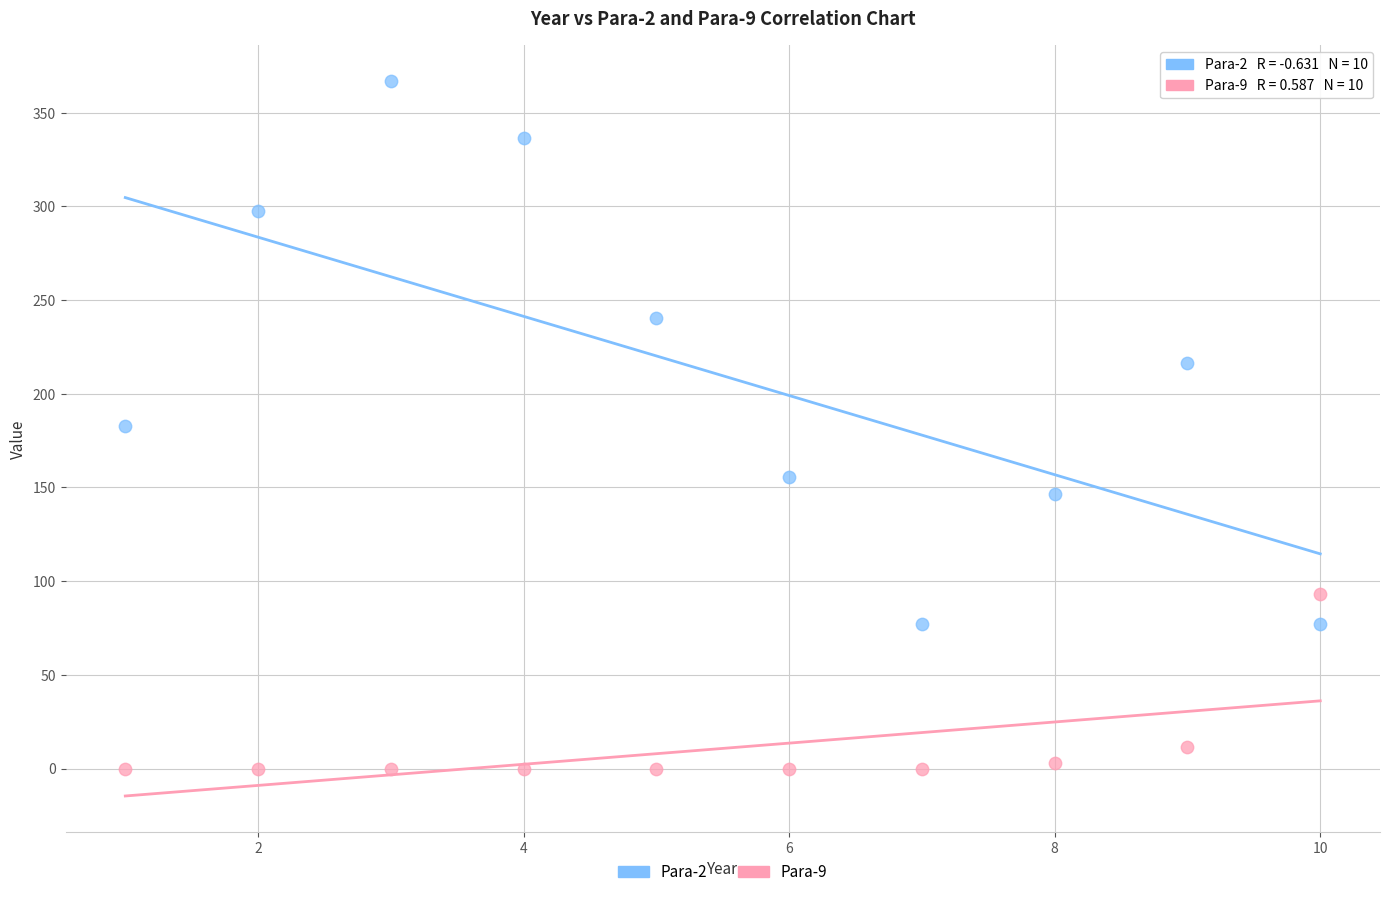

Which series reaches the maximum Y coordinate?

Para-2